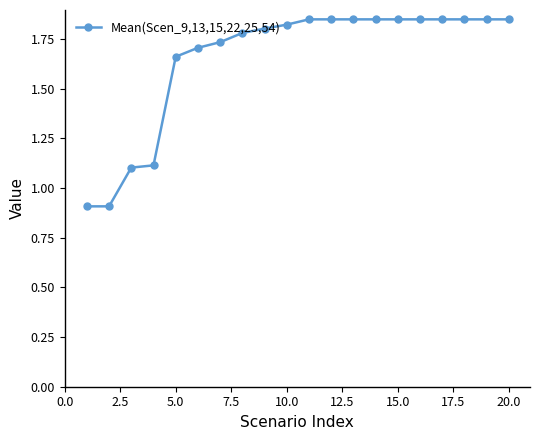

What is the difference between the maximum and minimum values?

0.9